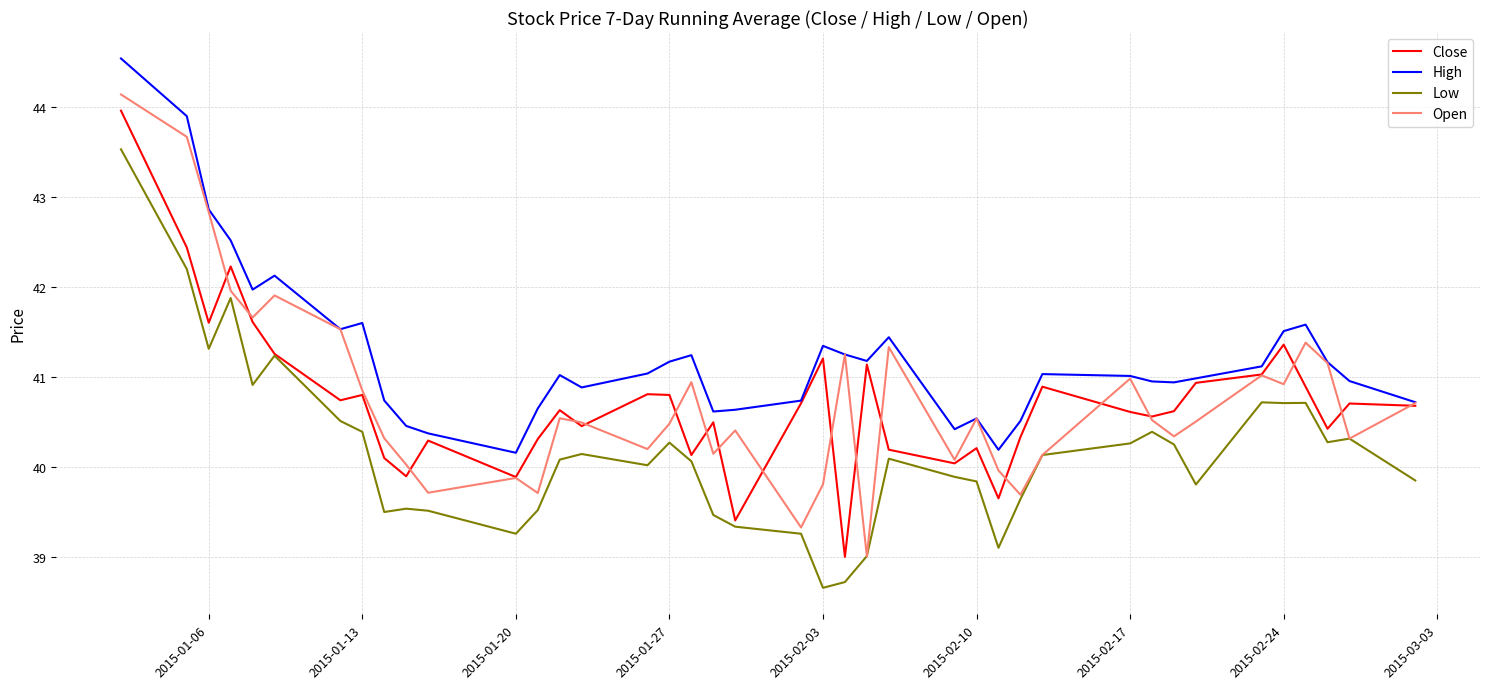

What is the average value of the Close series?

40.7